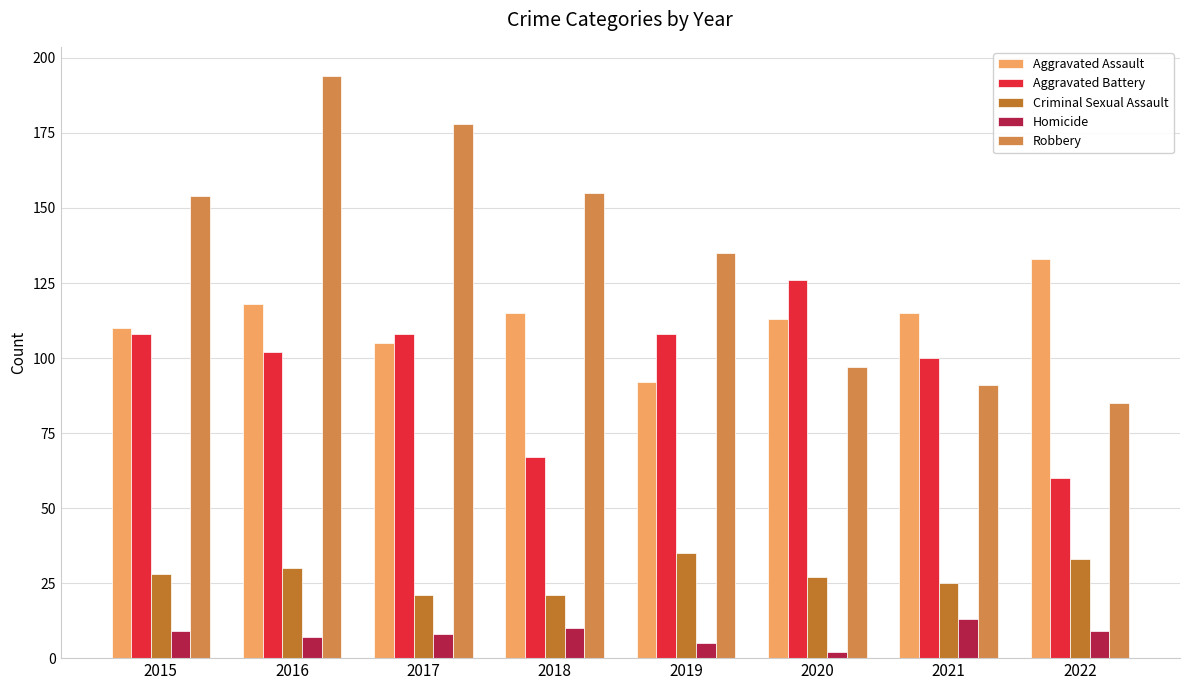

At 2022, list the series in order from largest to smallest.

Aggravated Assault, Robbery, Aggravated Battery, Criminal Sexual Assault, Homicide